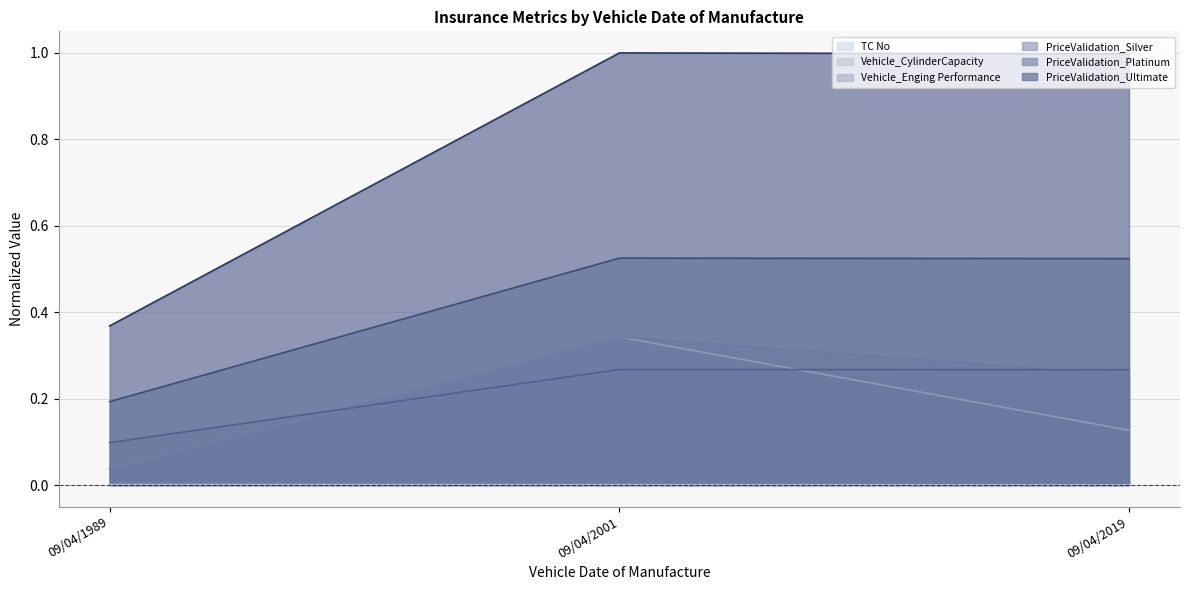

Between 09/04/2001 and 09/04/2019, which series saw the biggest shift?

Vehicle_CylinderCapacity